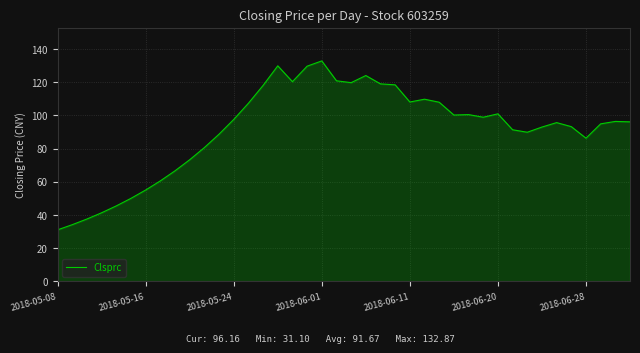

Does the chart have visible grid lines?

Yes